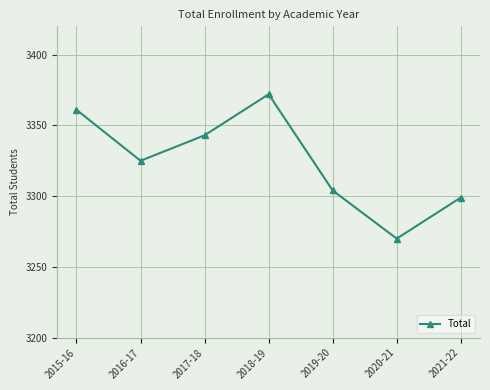

Rank the categories by value from highest to lowest.

2018-19, 2015-16, 2017-18, 2016-17, 2019-20, 2021-22, 2020-21